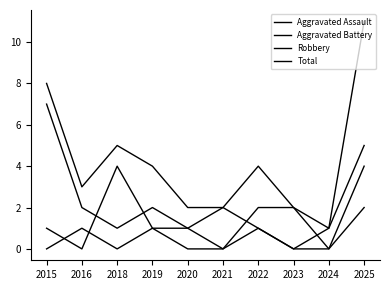

List the series in order of their overall mean, lowest first.

Aggravated Assault, Aggravated Battery, Robbery, Total